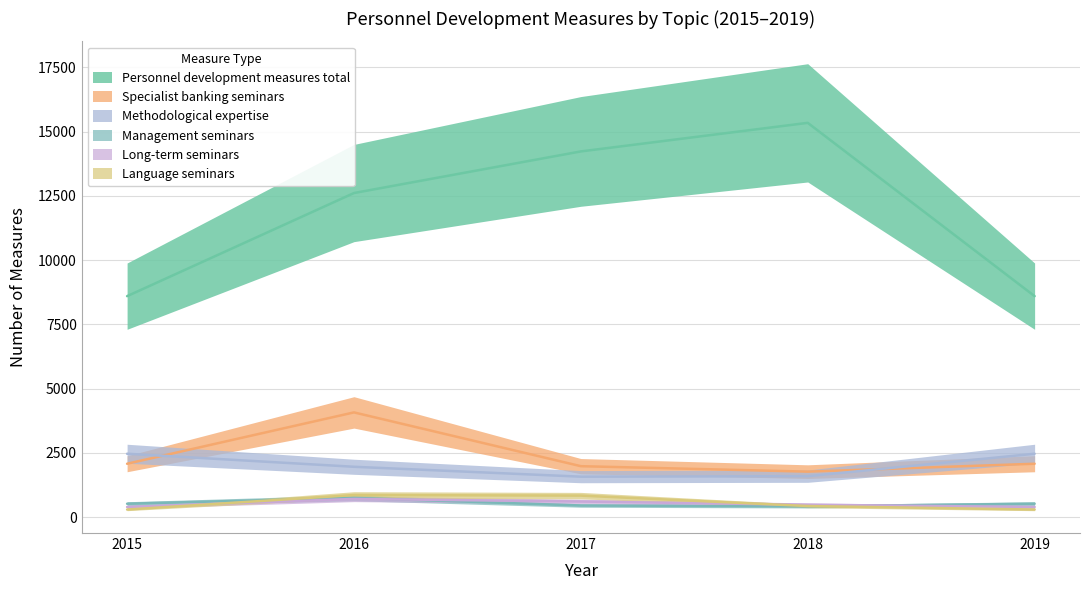

At which category does the chart reach its peak across all series?

2018